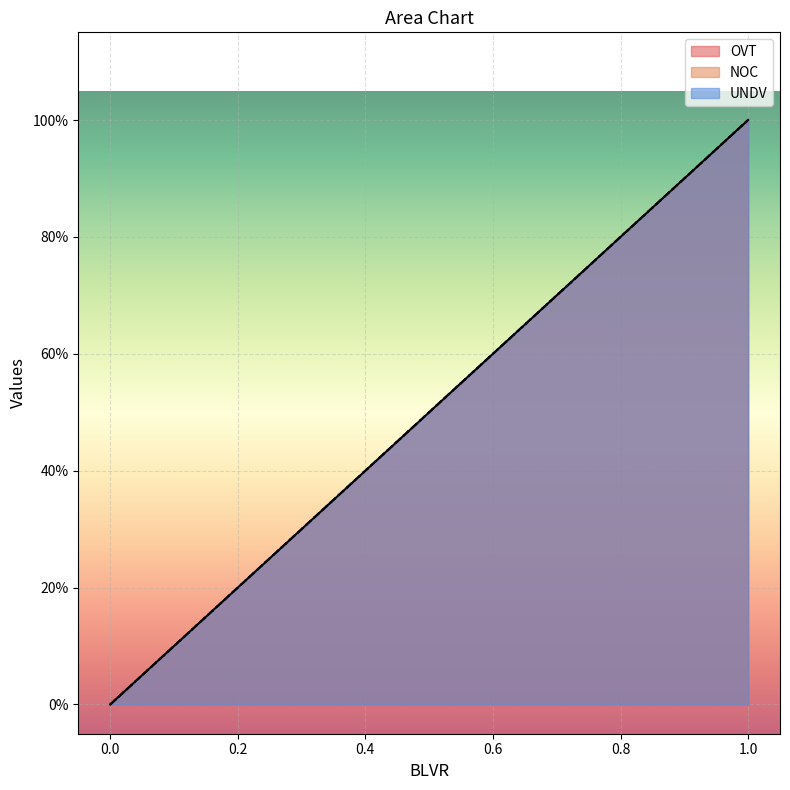

Which series changed the most between 0 and 1?

OVT